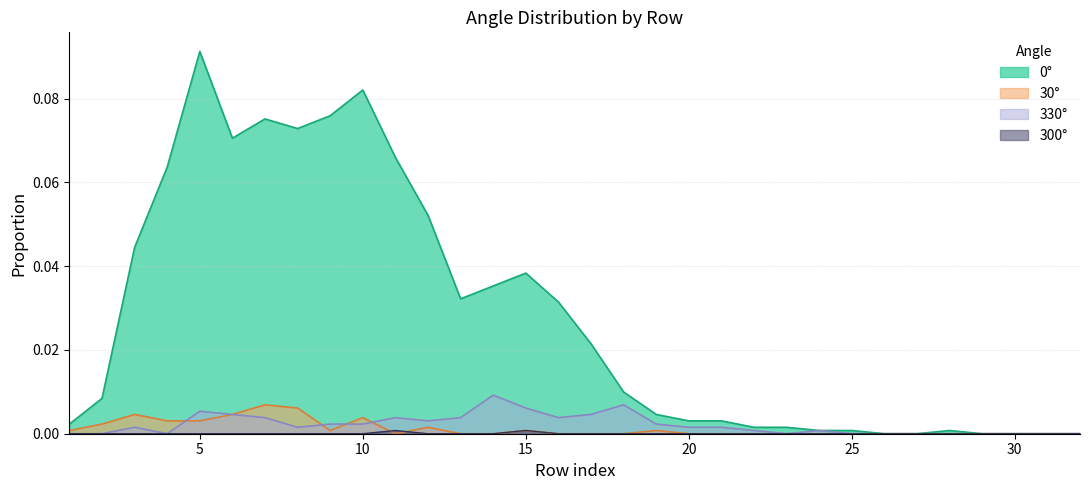

At which category is the sum across all series the highest?

5